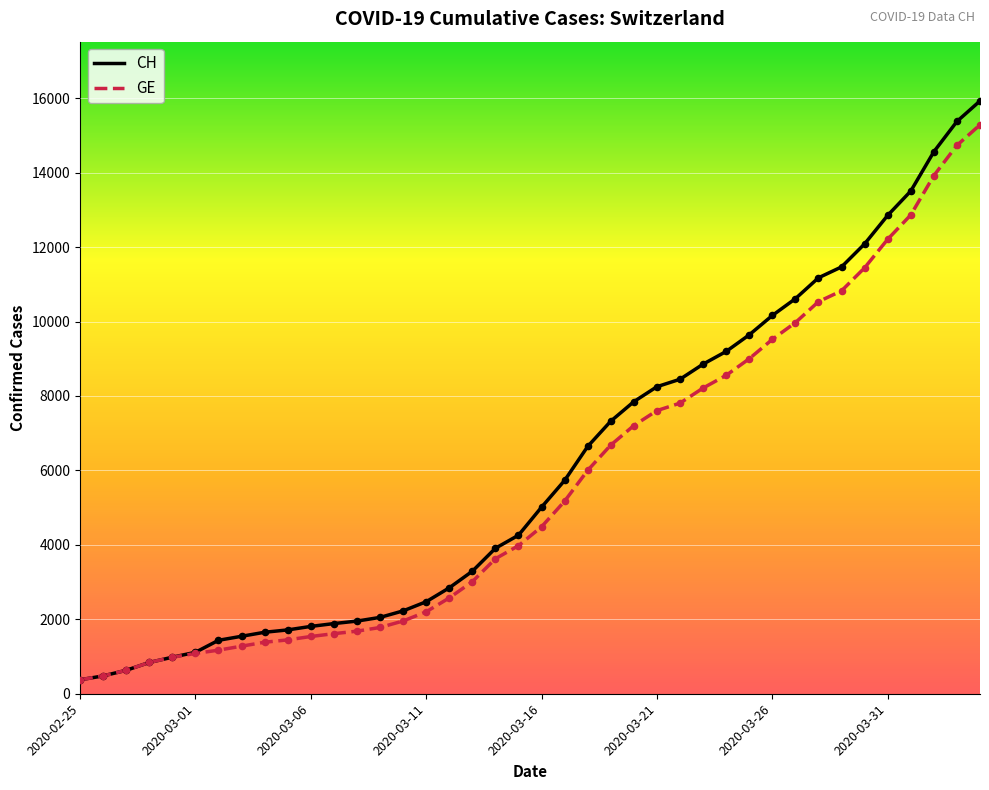

What are all the series names shown in the legend?

CH, GE